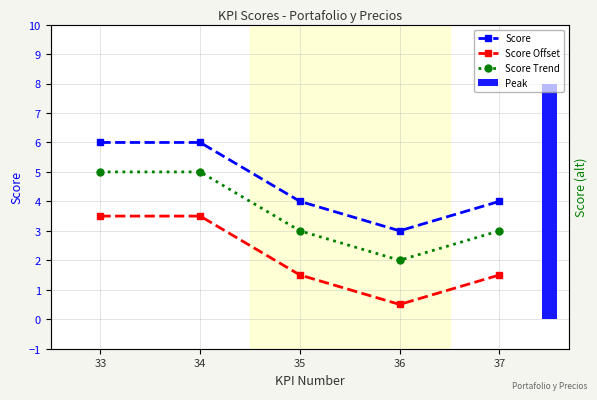

Which series has the largest range (max minus min)?

Score